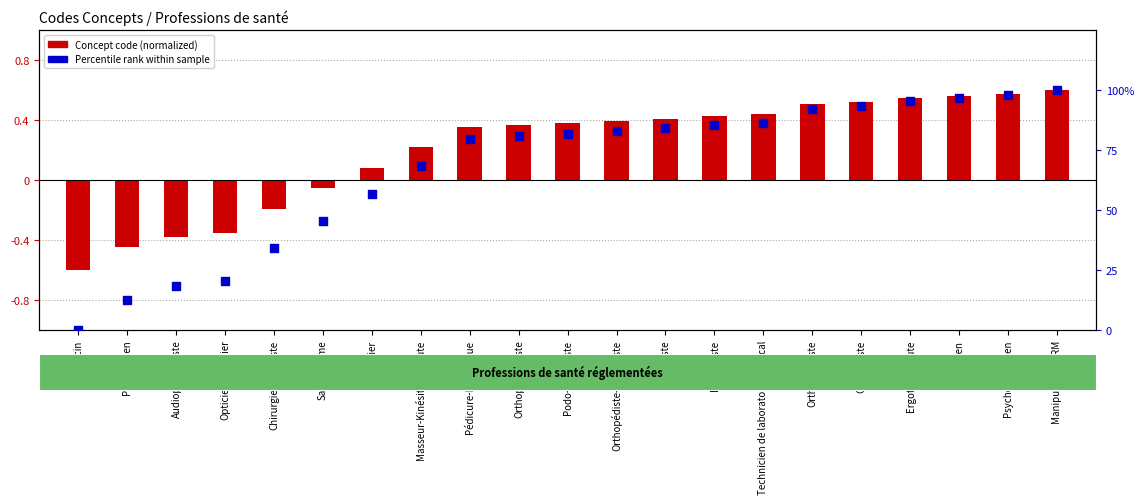

Which series reaches the maximum Y coordinate?

Percentile rank within sample